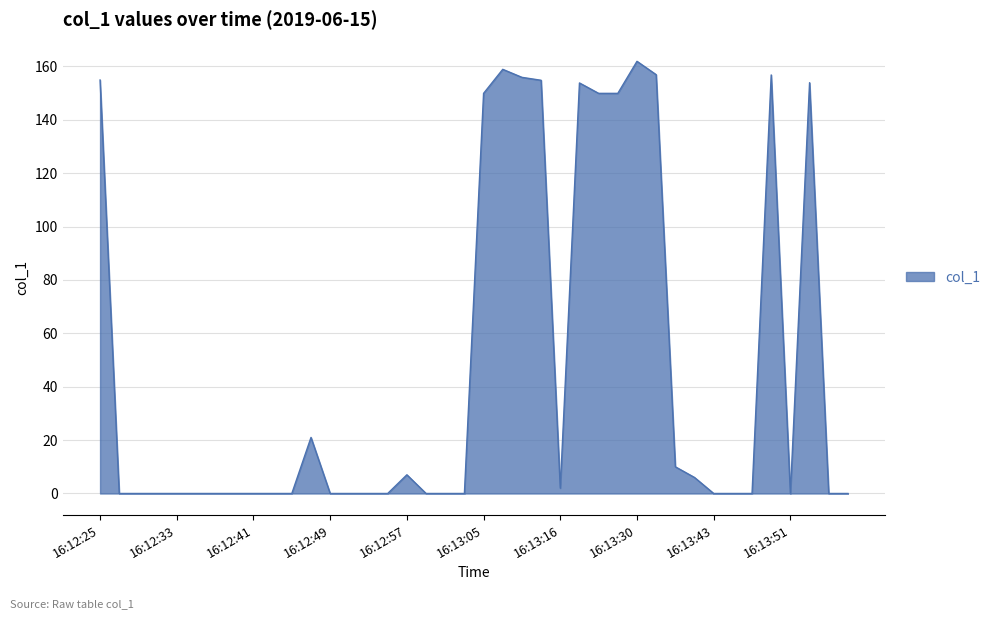

How many distinct data groups are displayed?

1